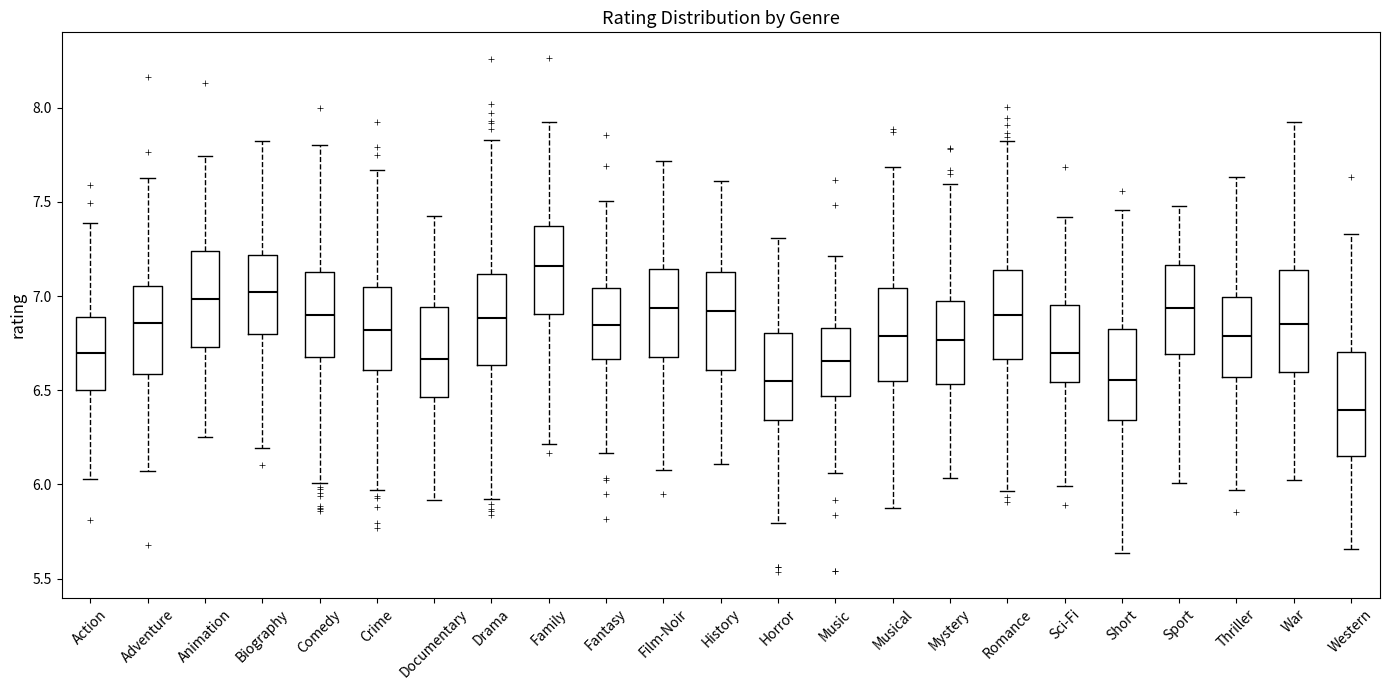

Which box has the highest median line?

Family